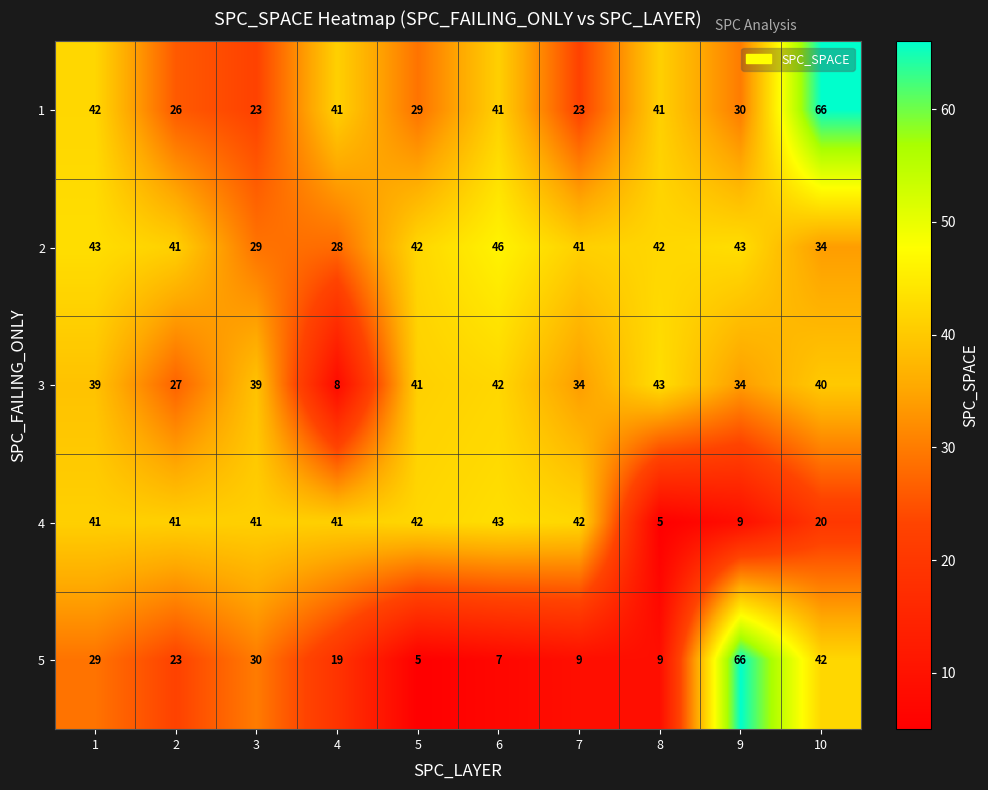

Count the number of data series in this chart.

5